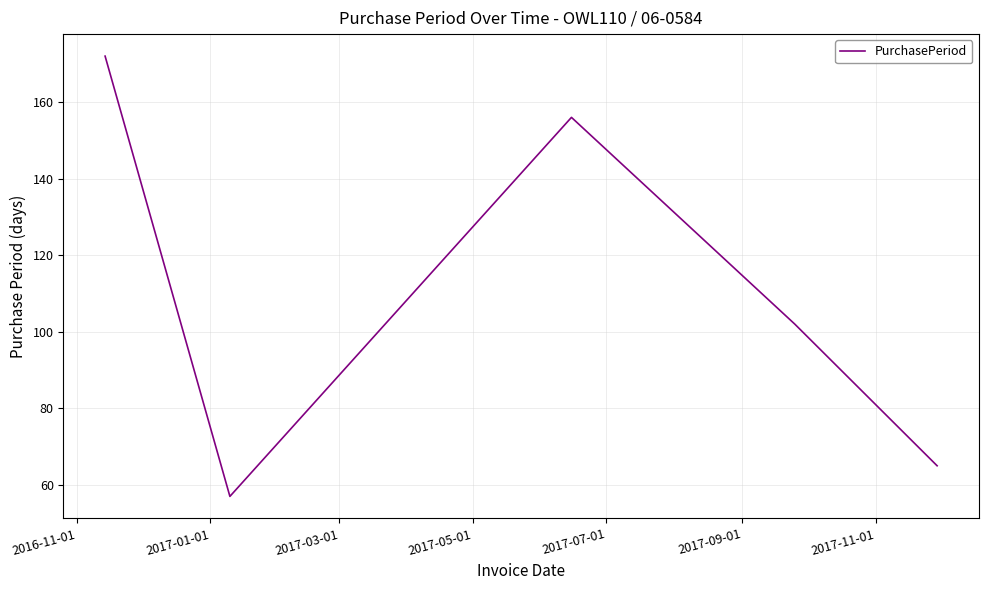

How many lines are shown in the chart?

1